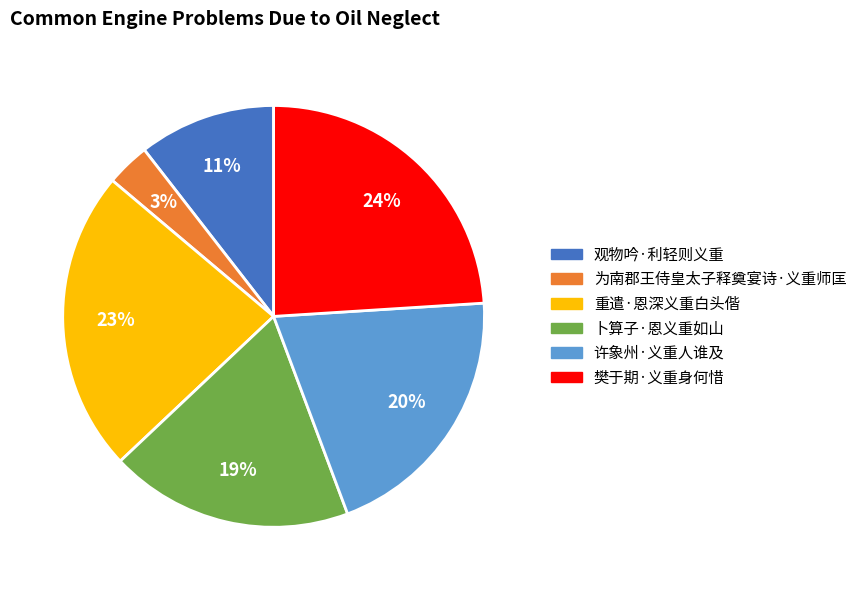

Which slice is the largest?

樊于期·义重身何惜